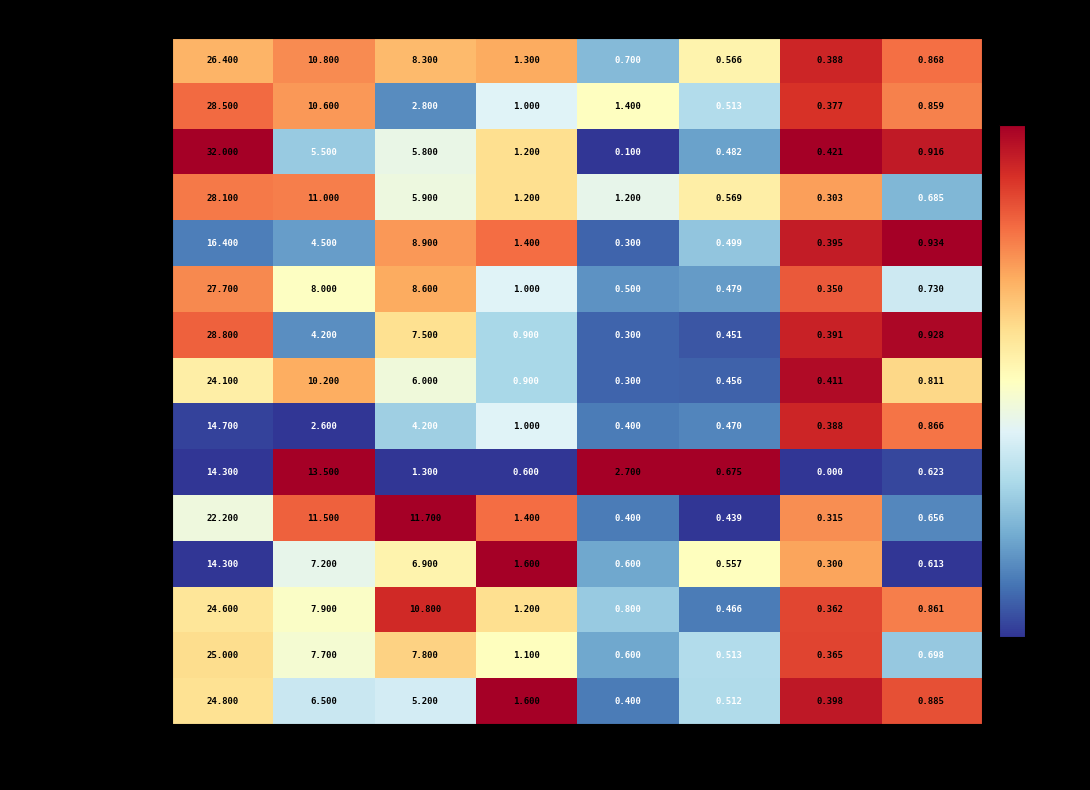

At which category is the sum across all series the highest?

PTS